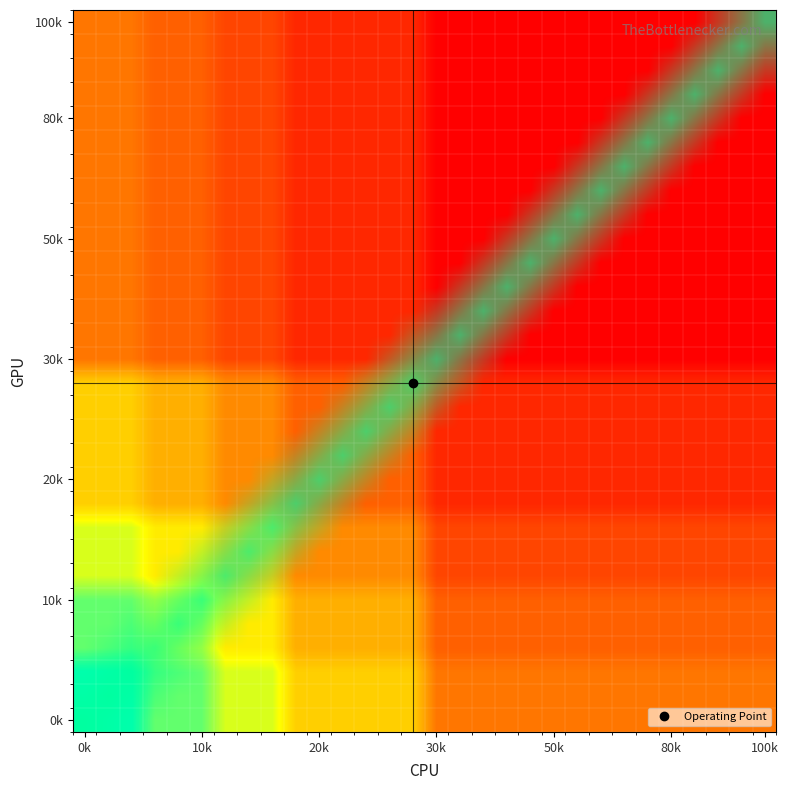

At how many categories does at least one series exceed 0?

30